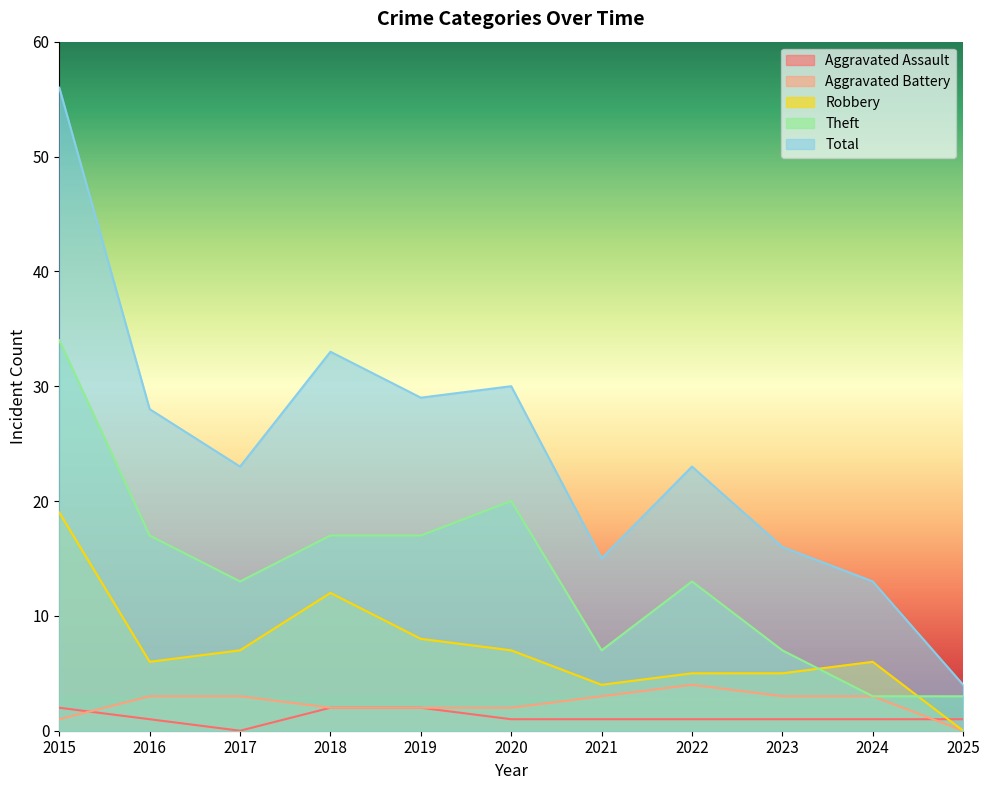

Between 2023 and 2019, which is larger?

2019